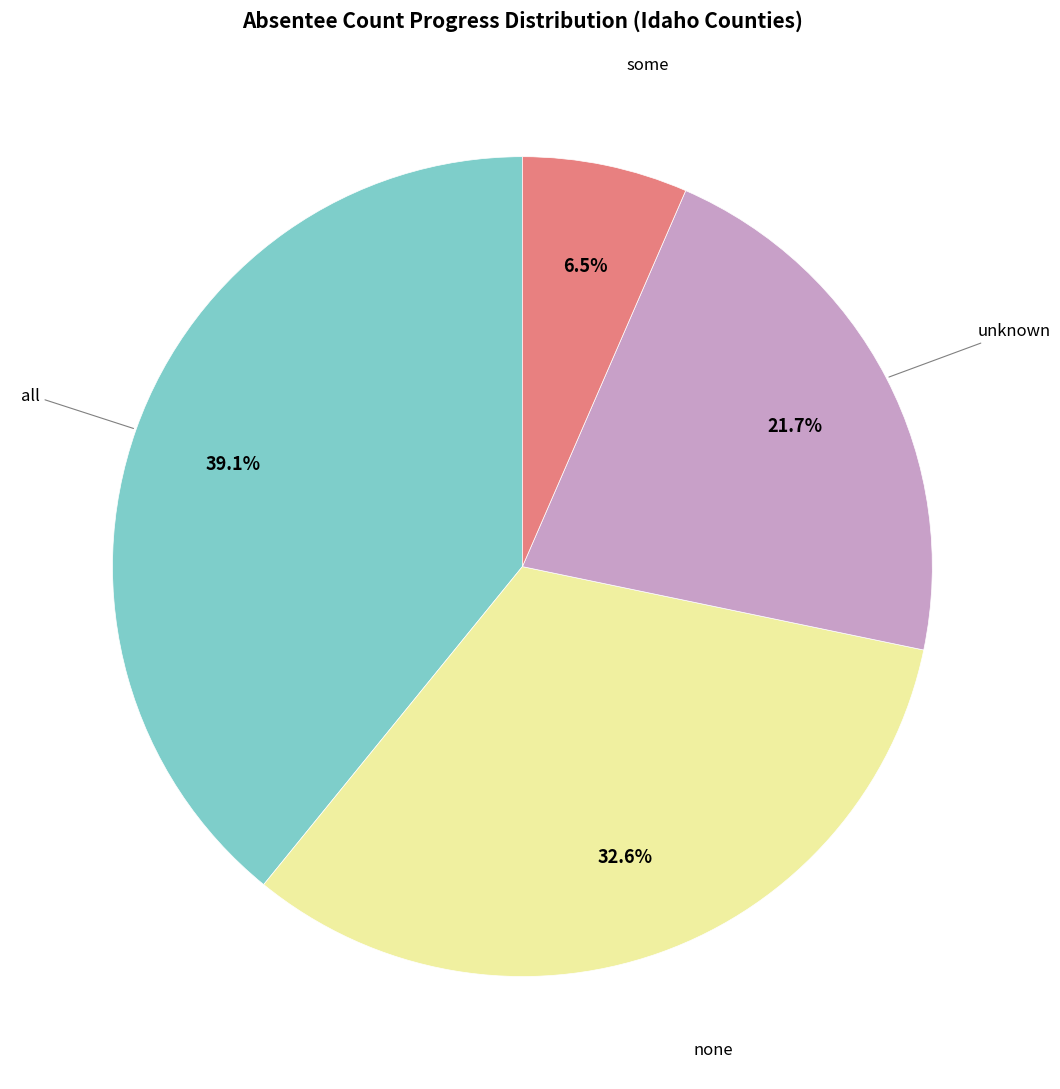

Is there a majority slice in this chart?

No